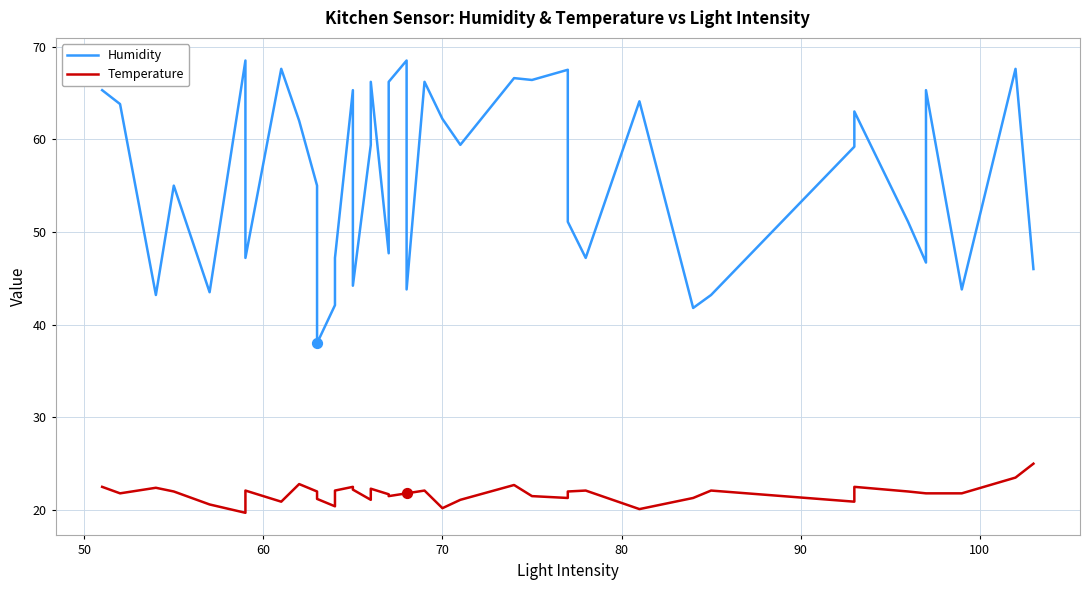

At how many categories does at least one series exceed 57?

21